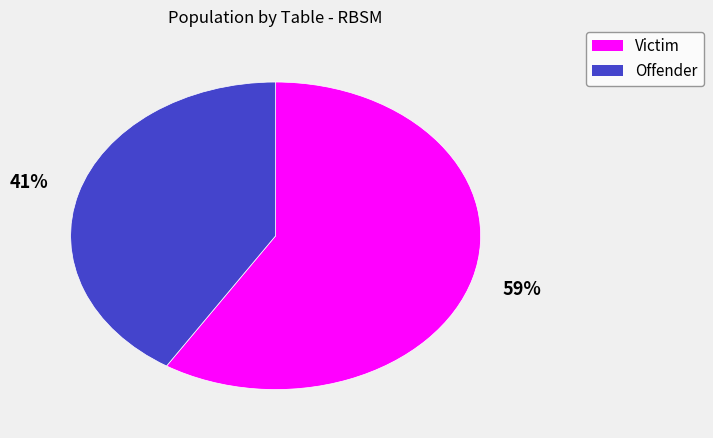

The Victim slice represents 59% of the pie. True or false?

True